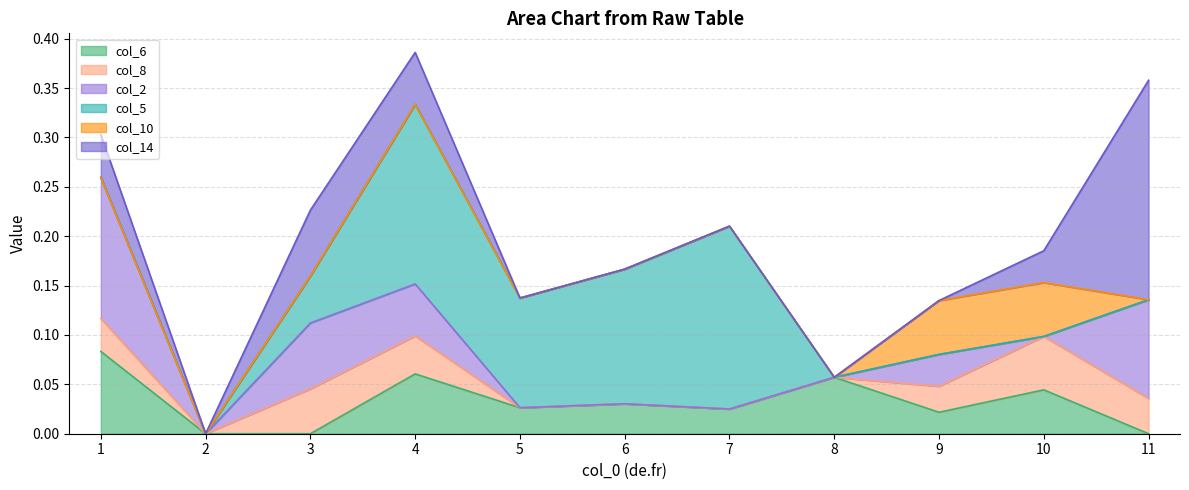

How many data points in col_6 are above 0?

8